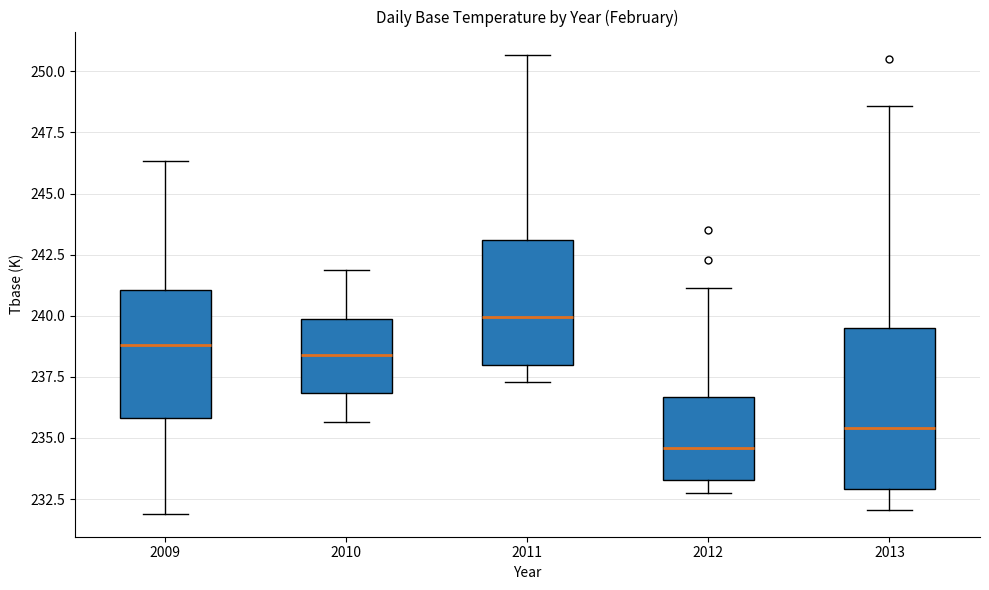

Comparing the boxes themselves (not the whiskers), which one is the tallest?

2013